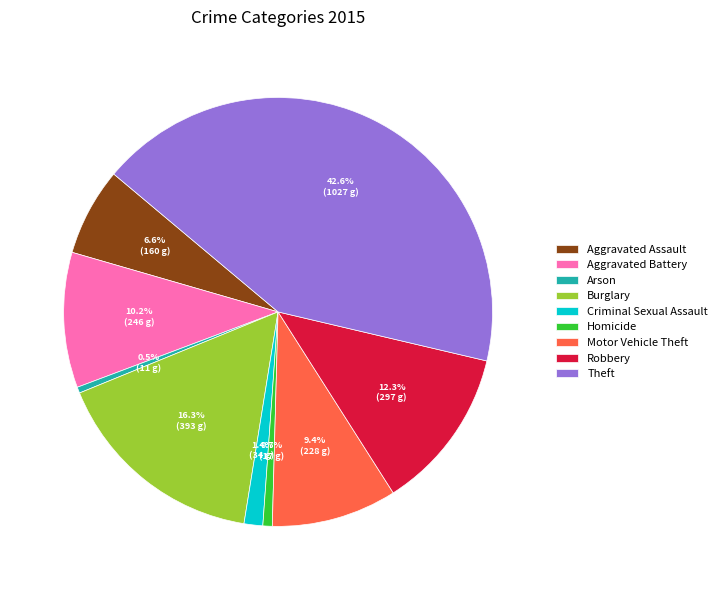

What portion of the pie excludes Aggravated Battery?

89.8%